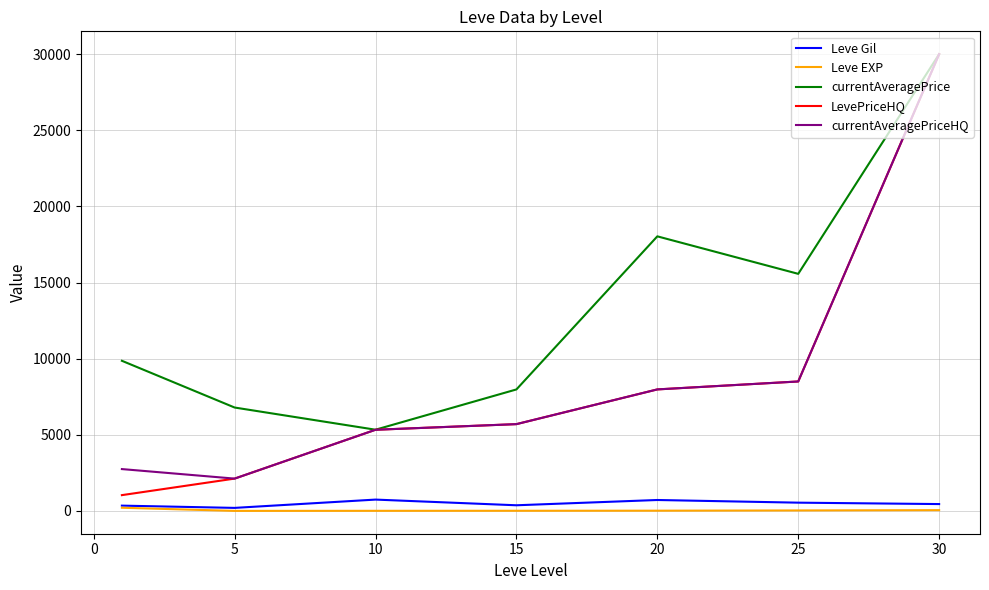

Which series has the largest total across all categories?

currentAveragePrice